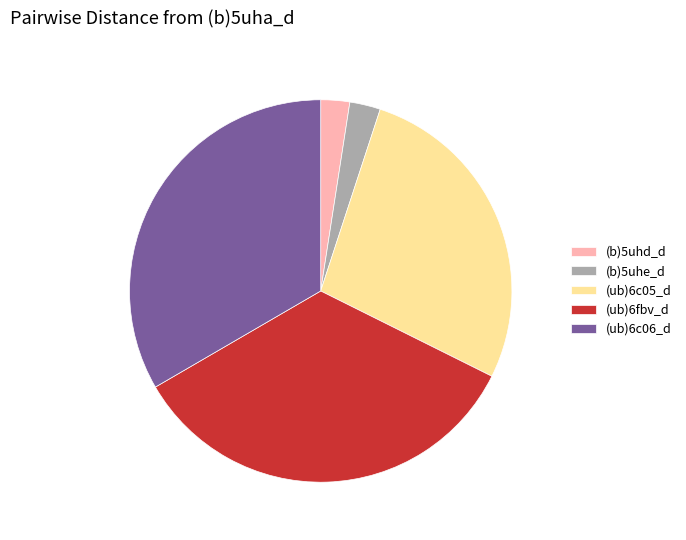

Is the sum of (ub)6c06_d and (ub)6fbv_d greater than half?

Yes